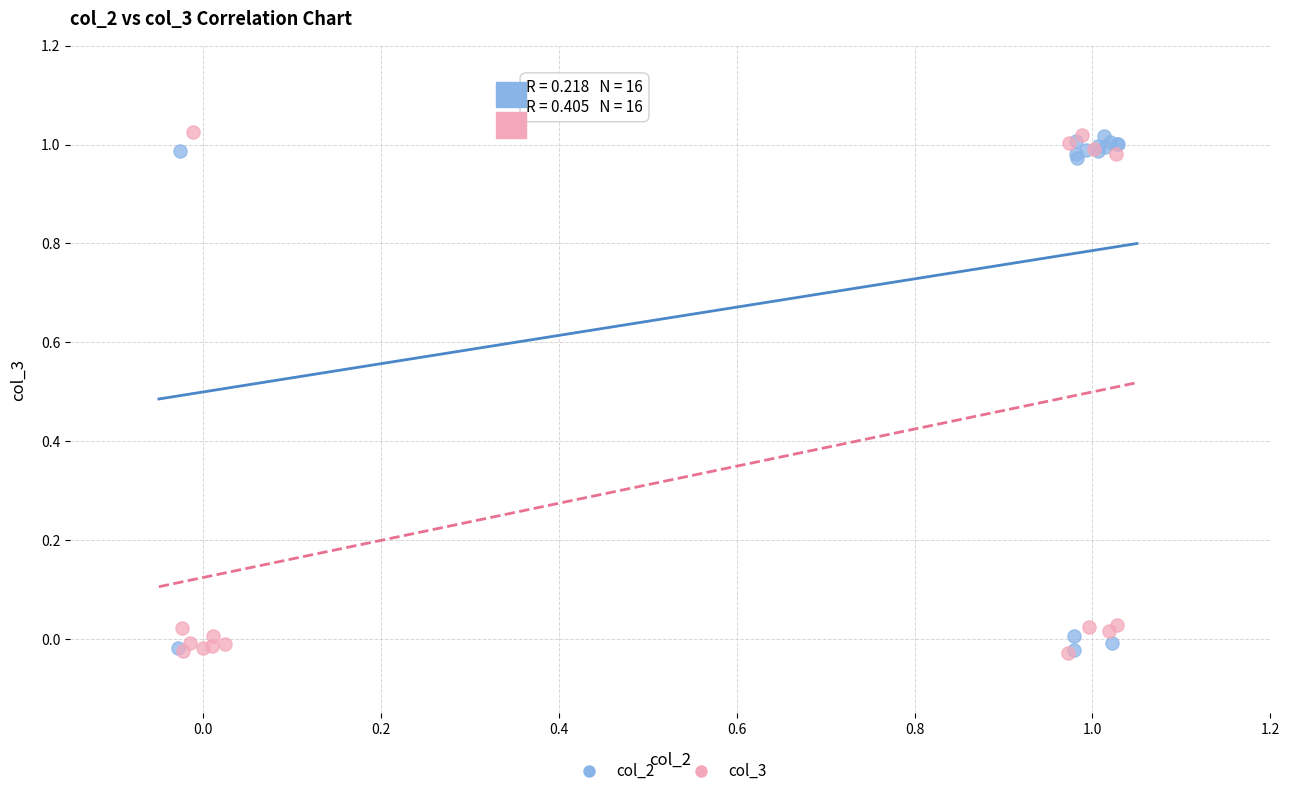

What are all the series names shown in the legend?

col_2, col_3